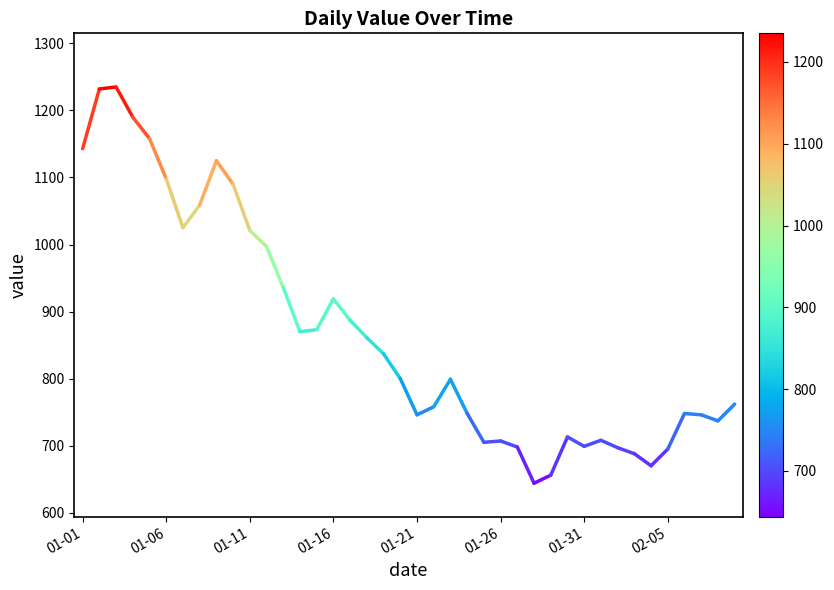

Does the chart have visible grid lines?

No